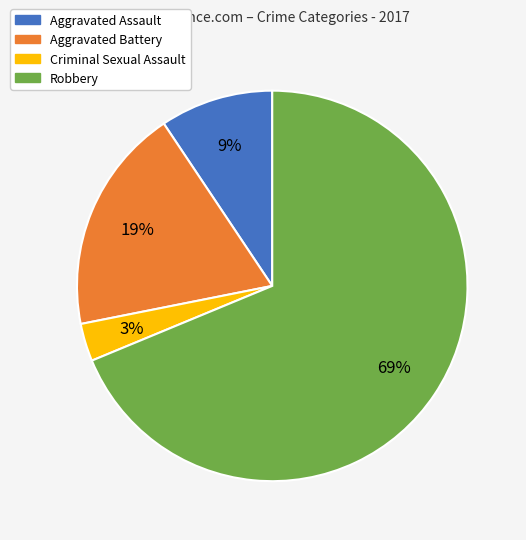

Do Criminal Sexual Assault and Aggravated Battery together represent more than half of the pie?

No